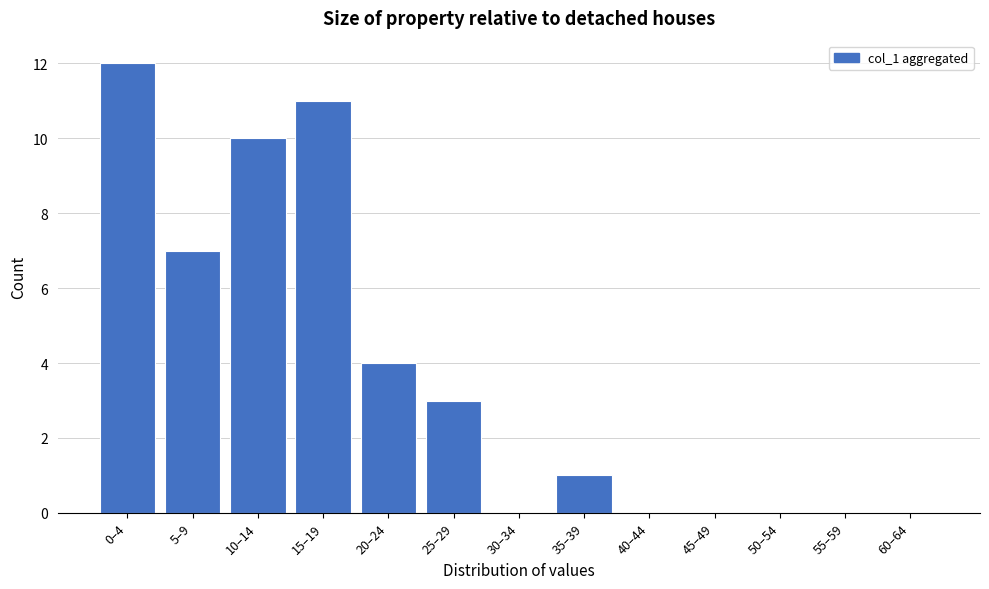

Reading left to right, extract all data points from this chart.

0–4=12	5–9=7	10–14=10	15–19=11	20–24=4	25–29=3	30–34=0	35–39=1	40–44=0	45–49=0	50–54=0	55–59=0	60–64=0